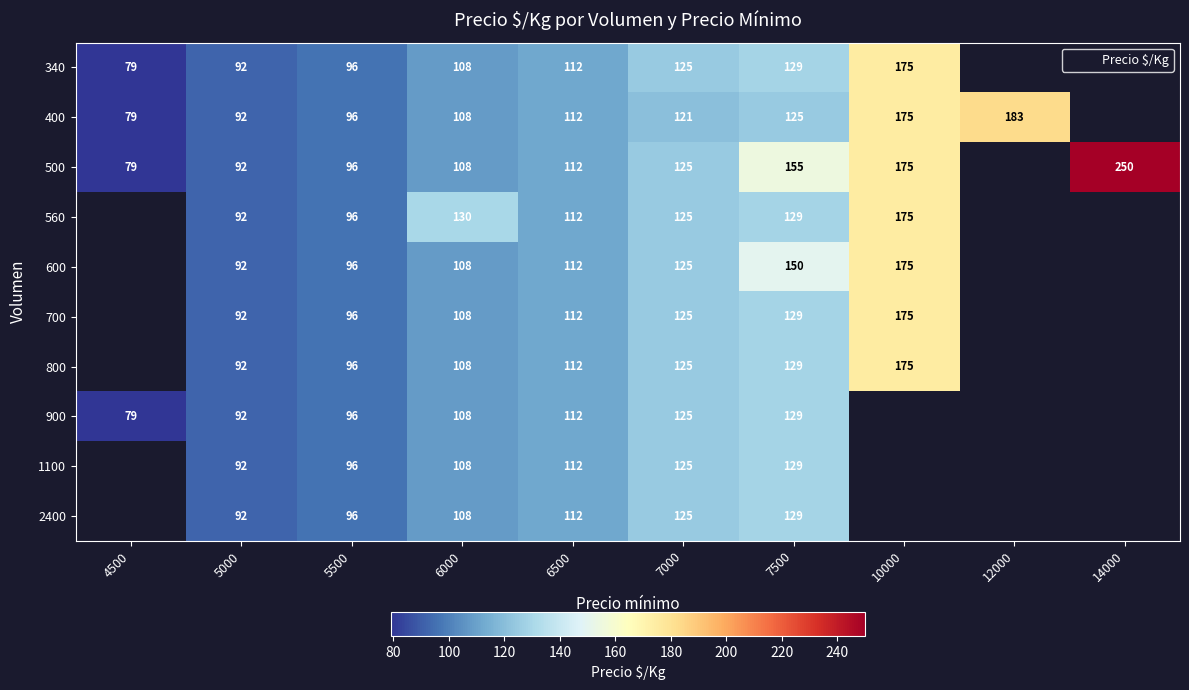

How many series are shown in this chart?

10